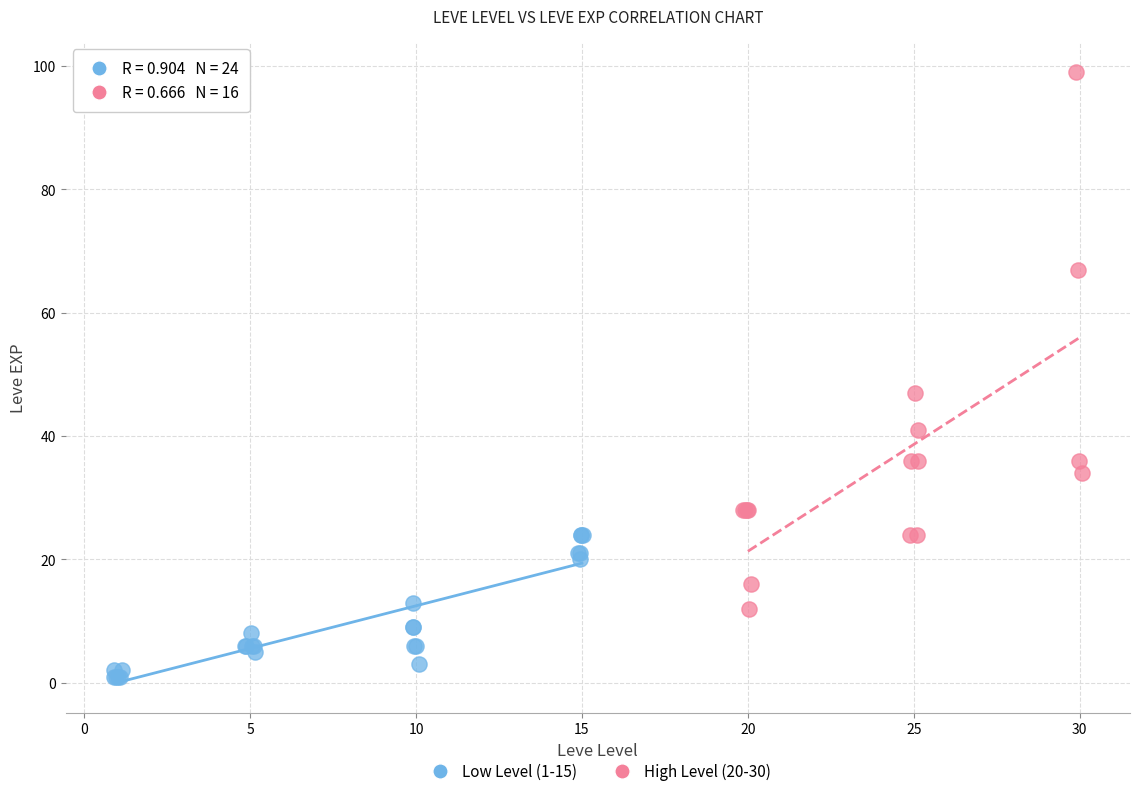

Which series has the largest Y range (max minus min)?

High Level (20-30)